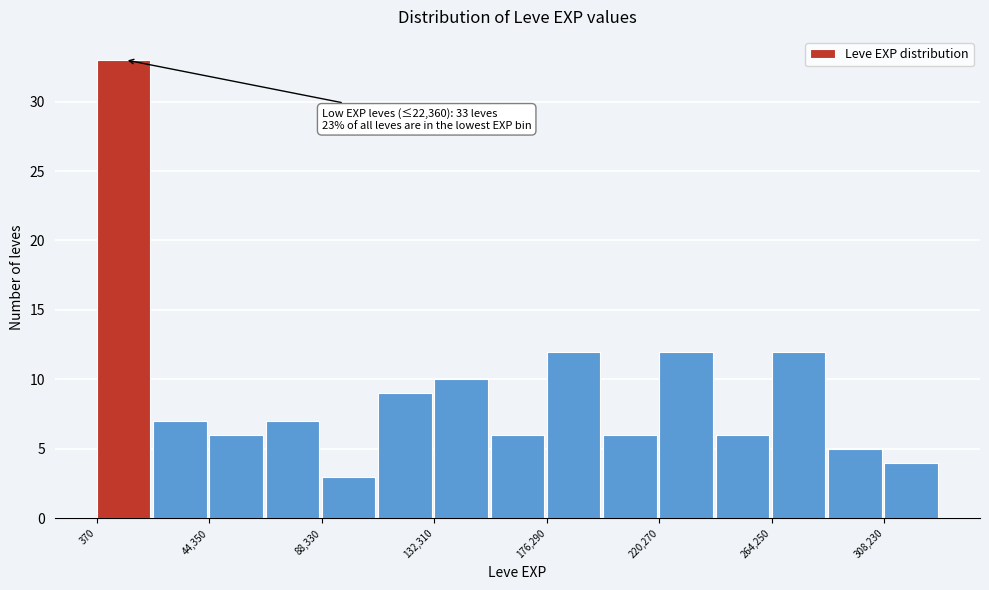

Which range on the x-axis has the tallest bar?

0 to 20000